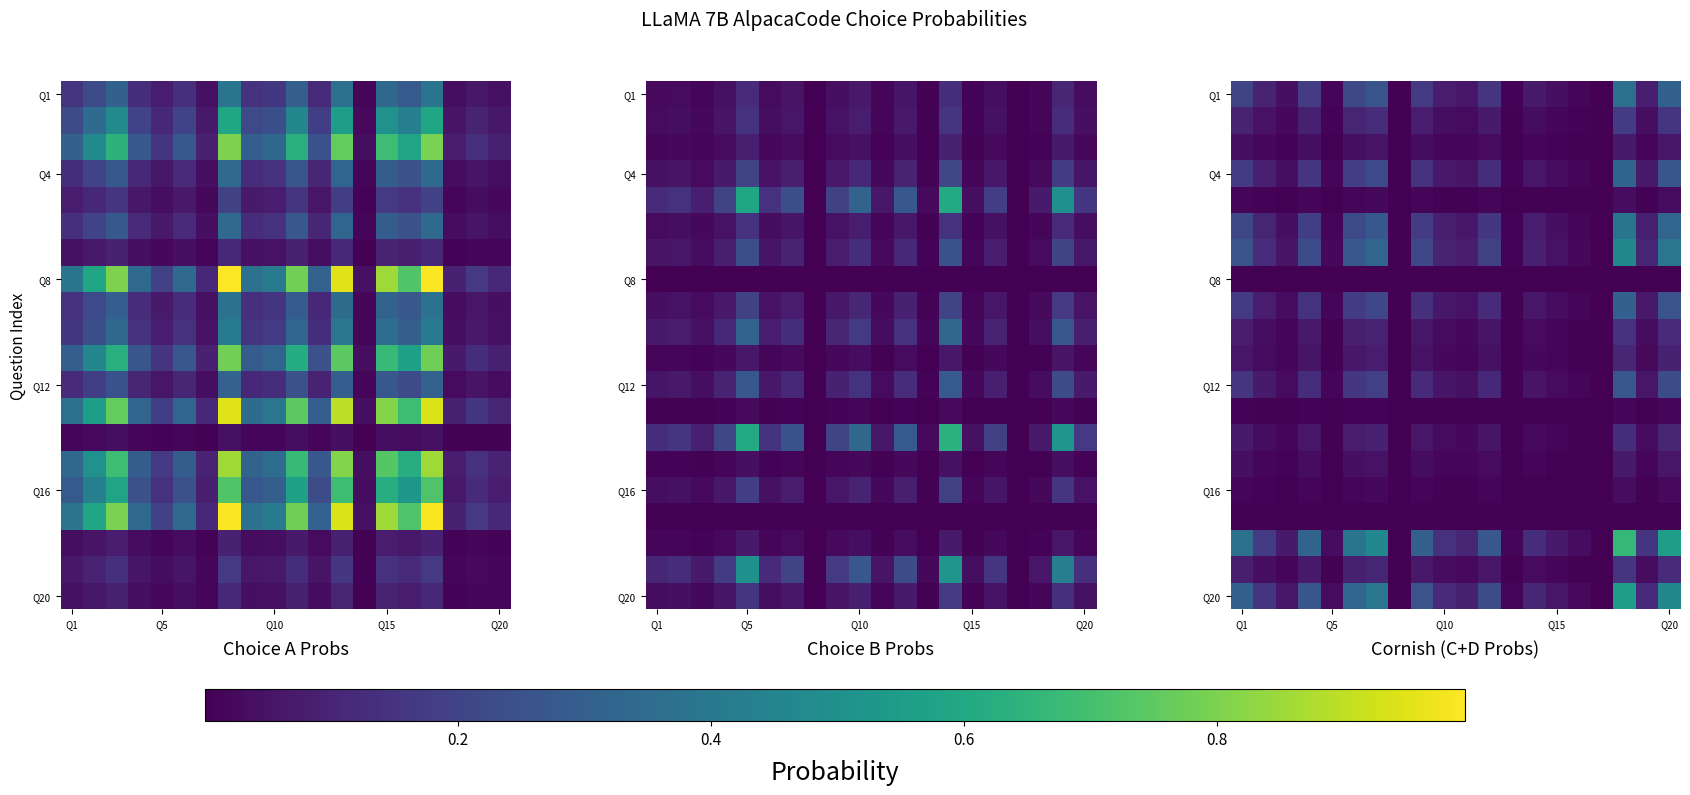

What is the difference between the highest and lowest values at 17?

0.7